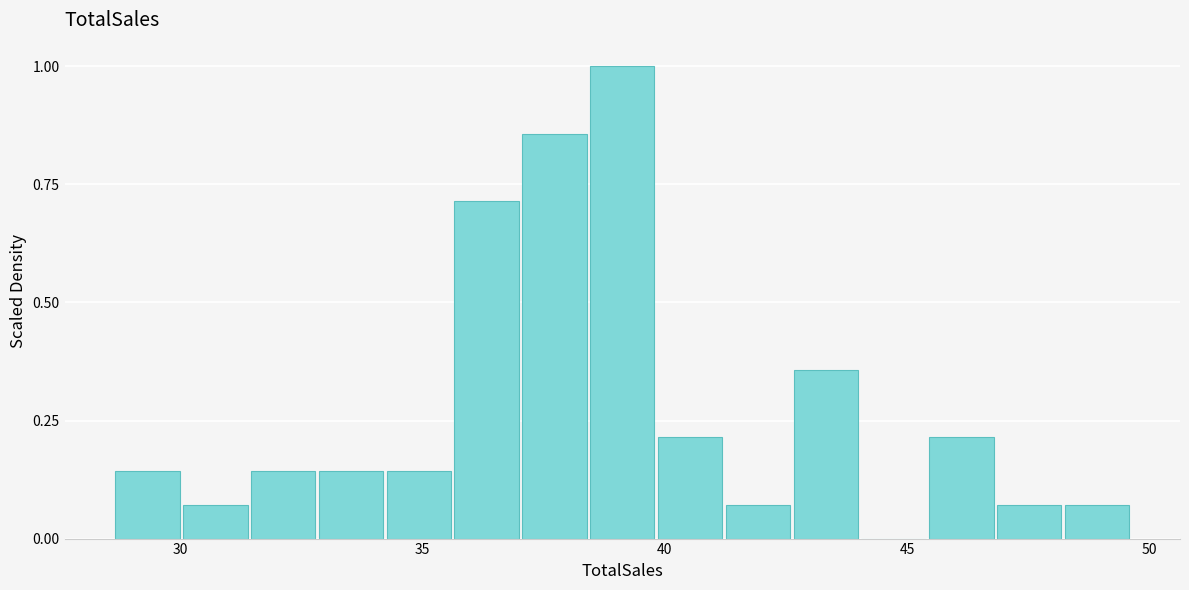

Read against the x-axis, roughly where is the centre of the tallest bar?

39.0